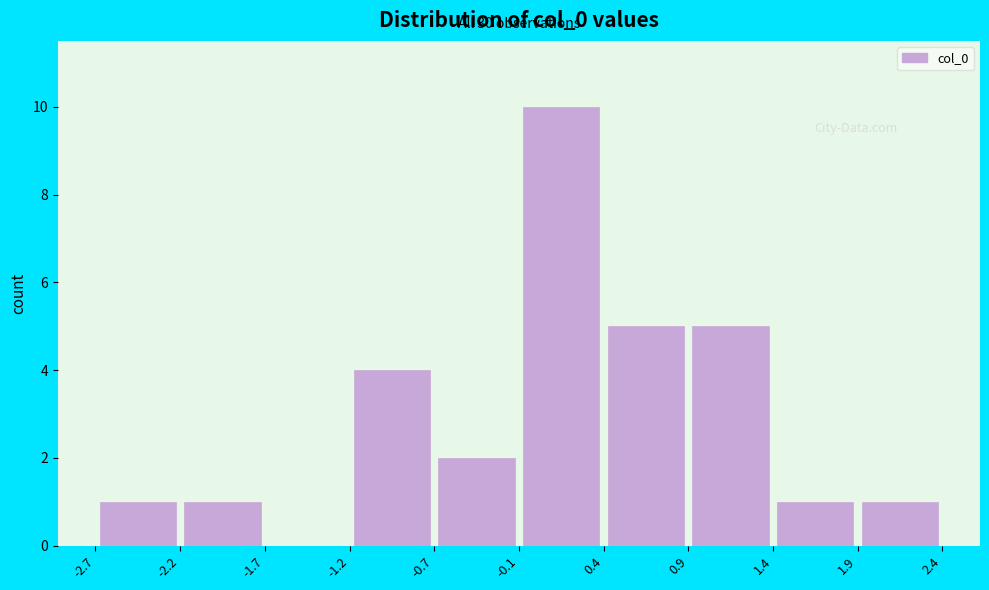

Which range on the x-axis has the tallest bar?

-0.1 to 0.4